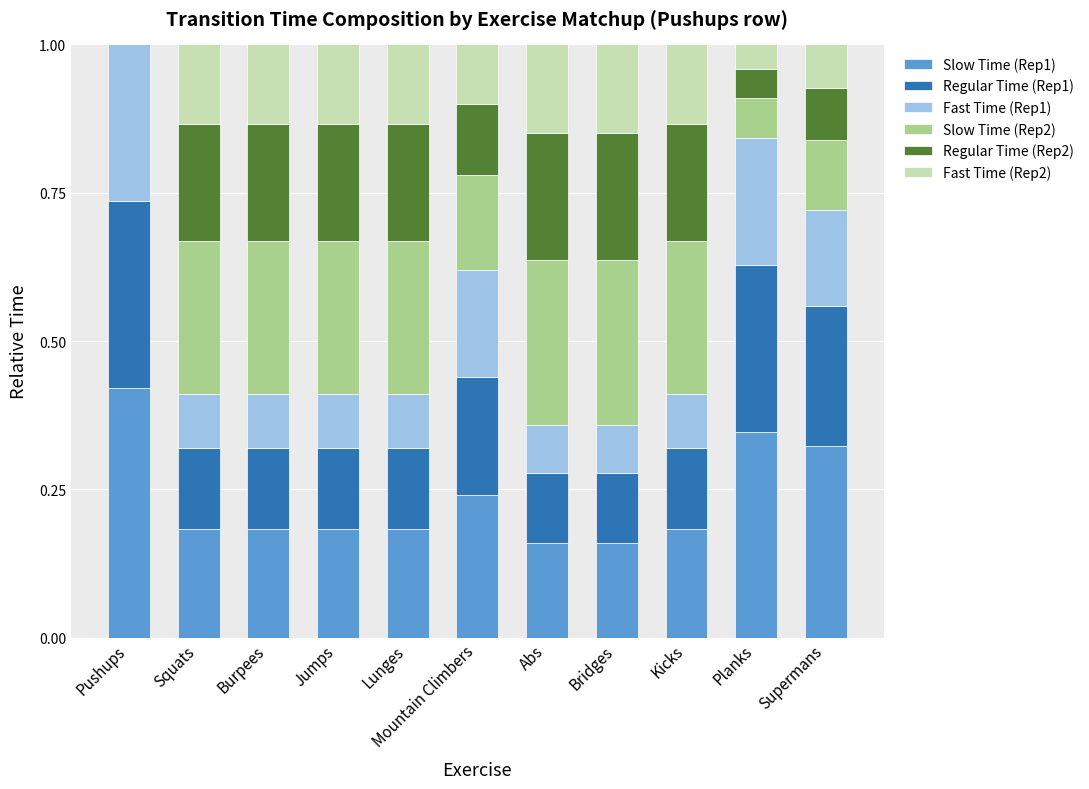

What is the total value across all series at Lunges?

1.0